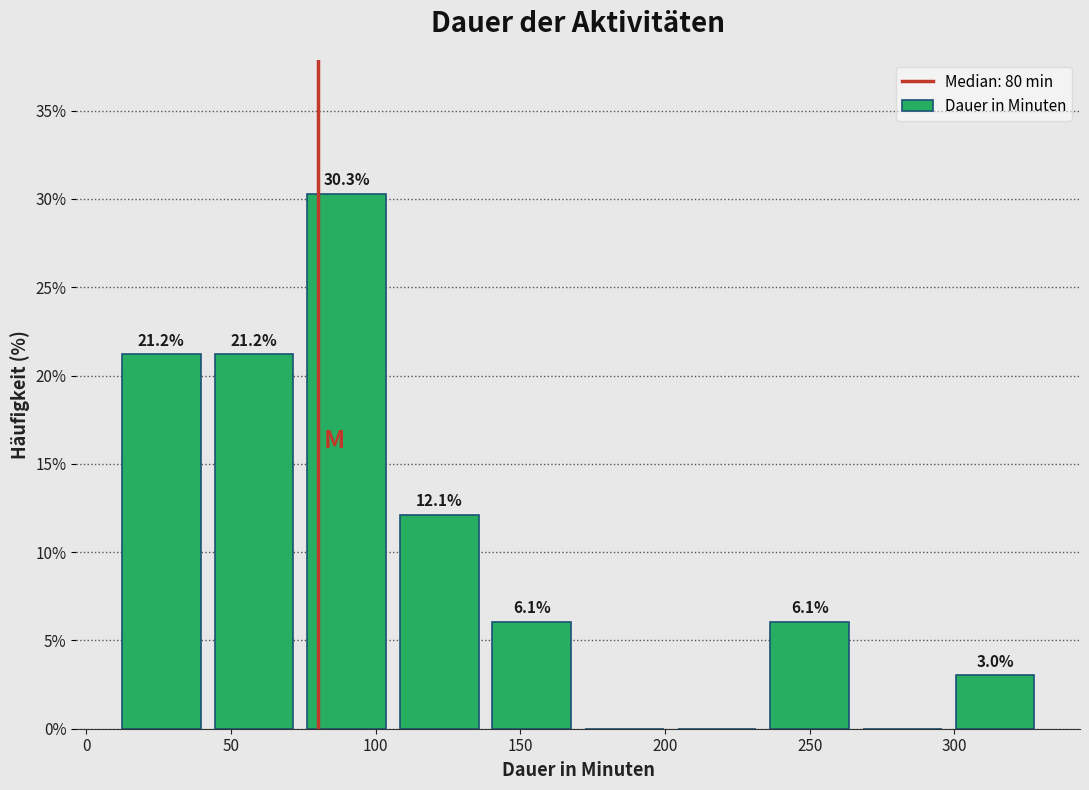

Over which range of the x-axis is the bar tallest?

74 to 106